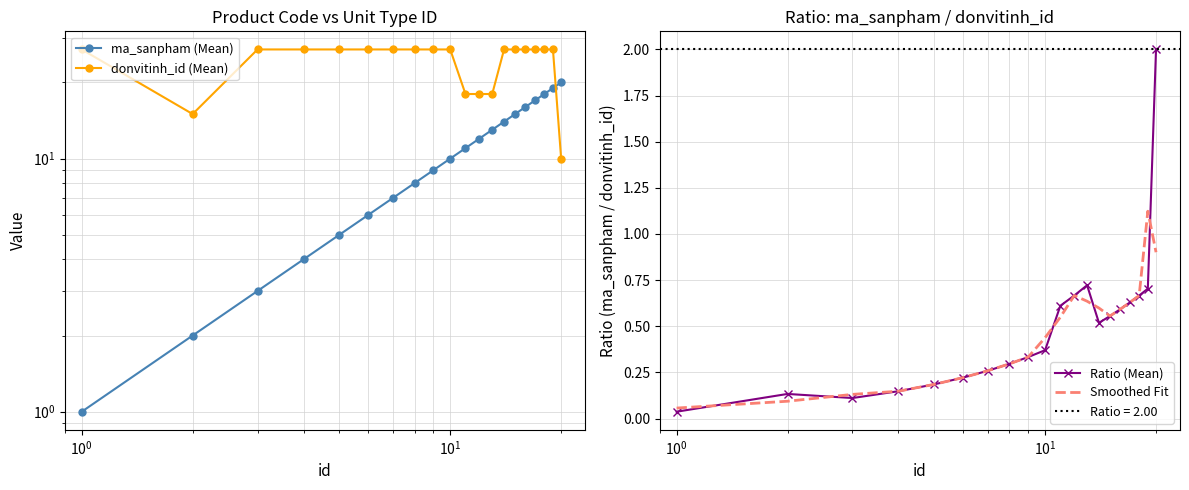

What is the maximum value for Ratio (Mean)?

2.0